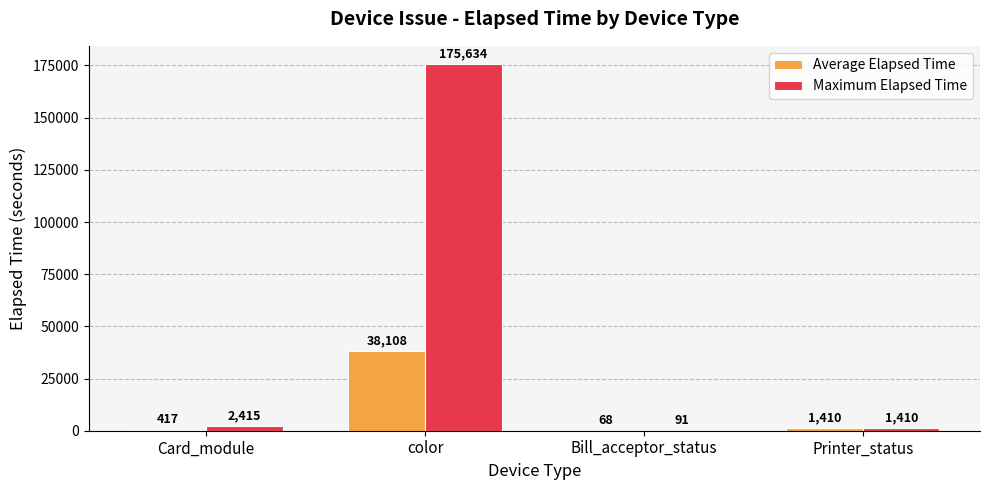

What is the total value across all series at Card_module?

2832.0